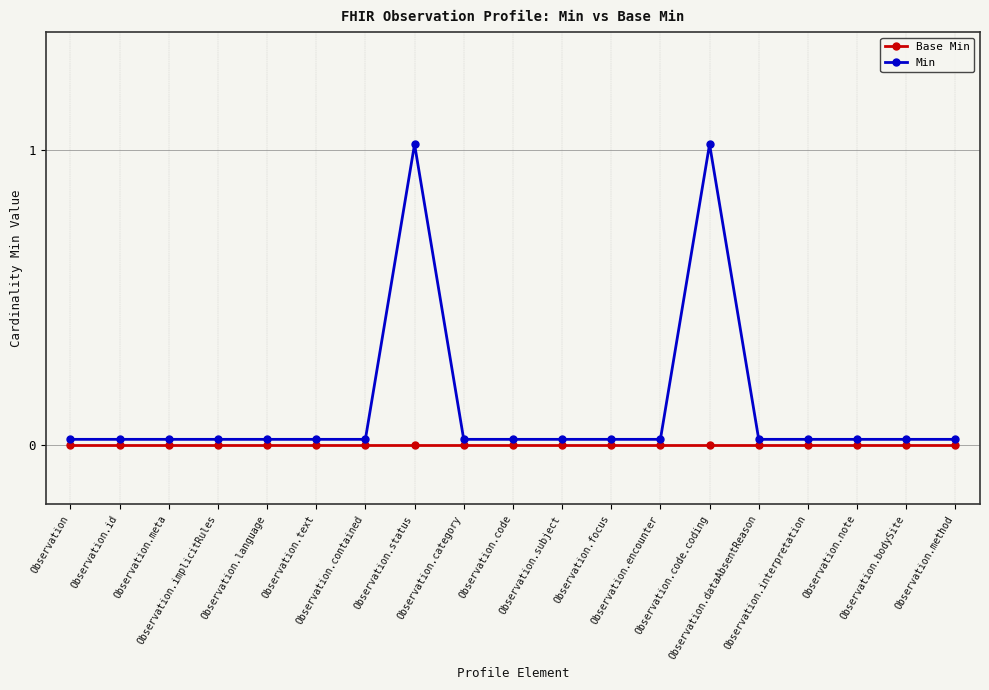

At Observation.encounter, list the series in order from smallest to largest.

Base Min, Min